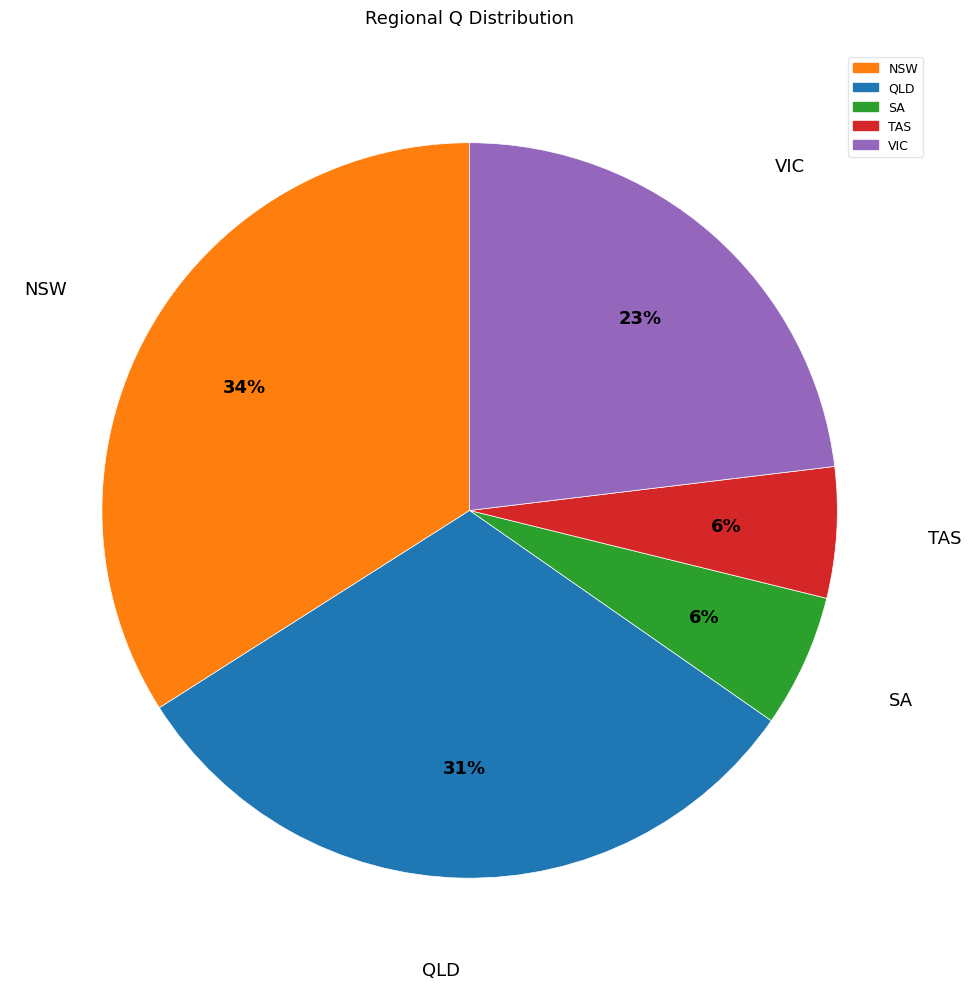

Is there any slice that represents more than half of the pie?

No